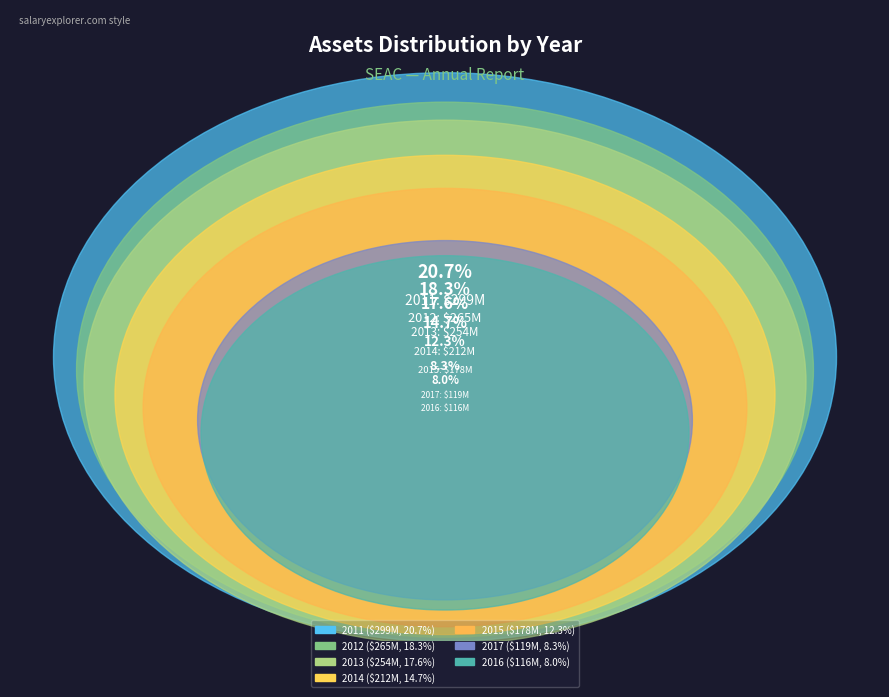

Which has a higher value, 2013 or 2016?

2013